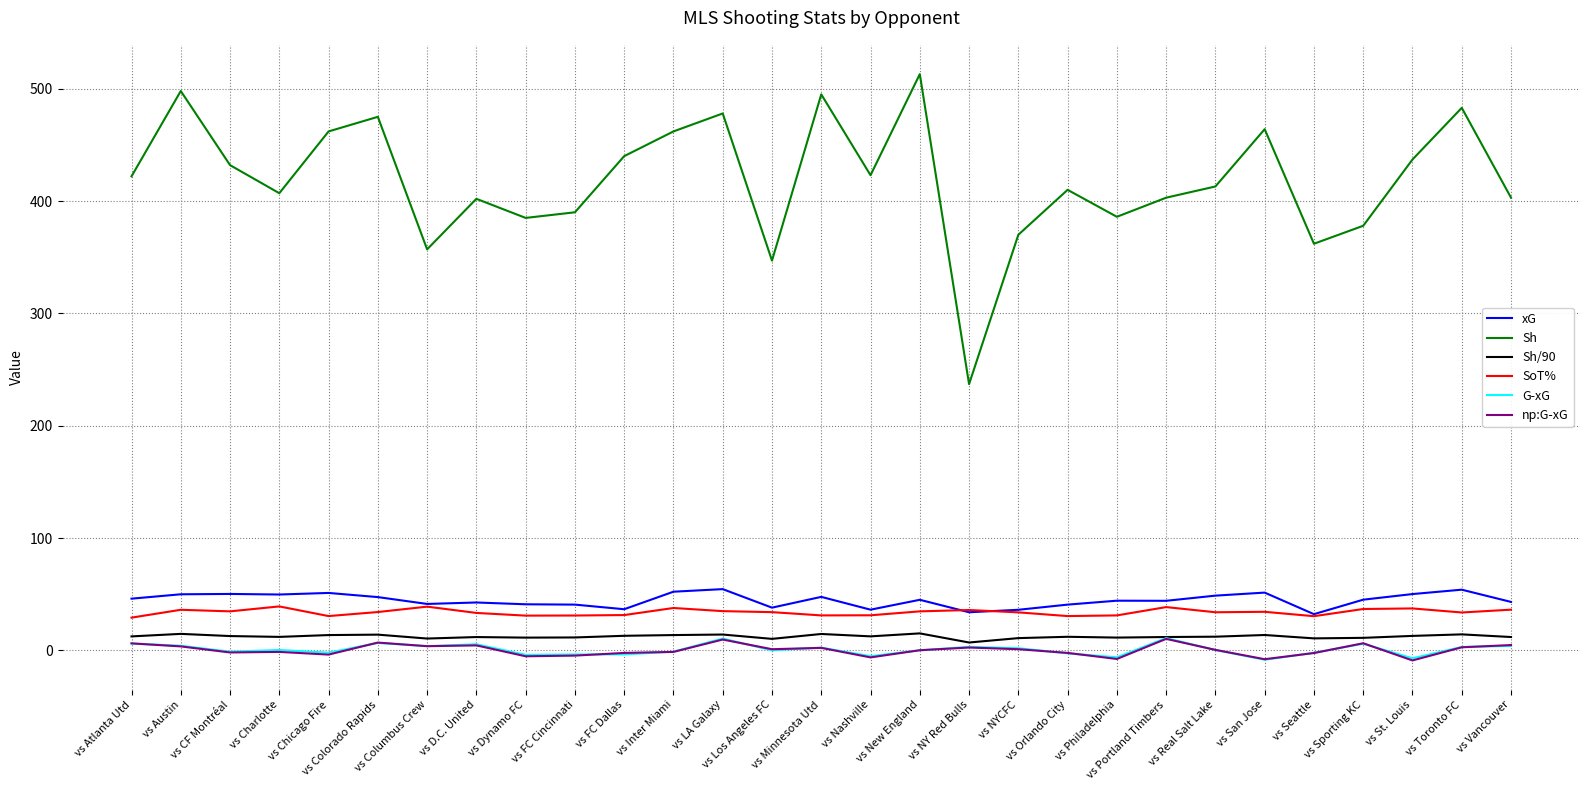

What is the maximum value shown in the chart?

513.0